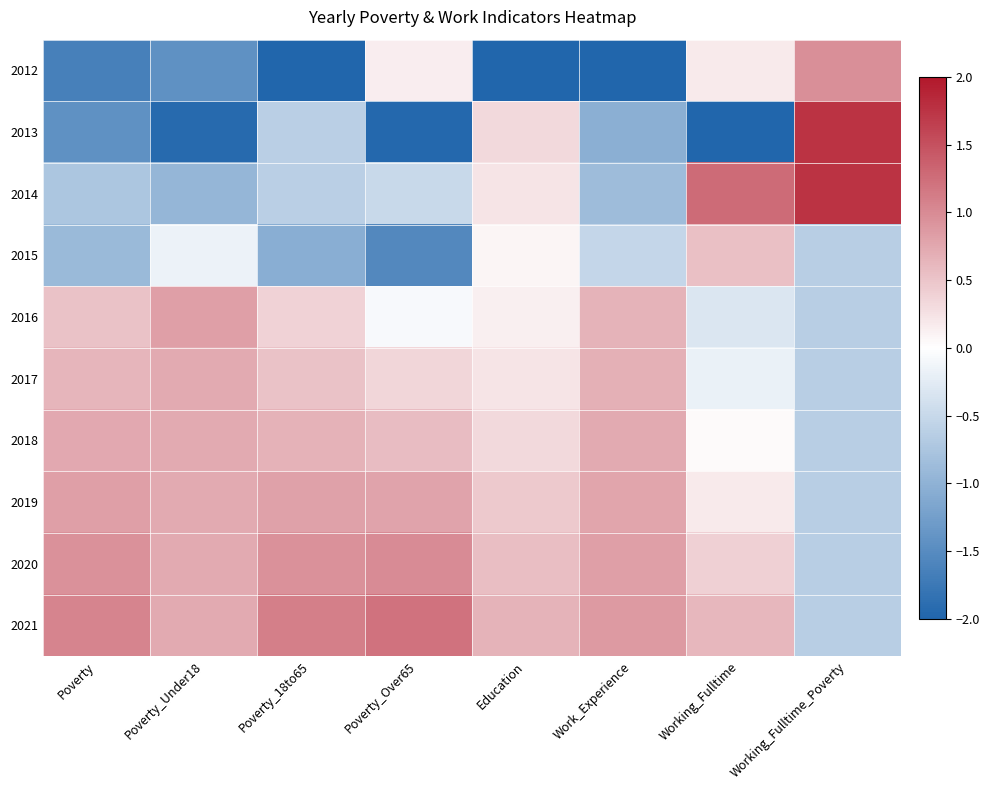

At Work_Experience, list the series in order from largest to smallest.

2021, 2020, 2019, 2018, 2017, 2016, 2015, 2014, 2013, 2012